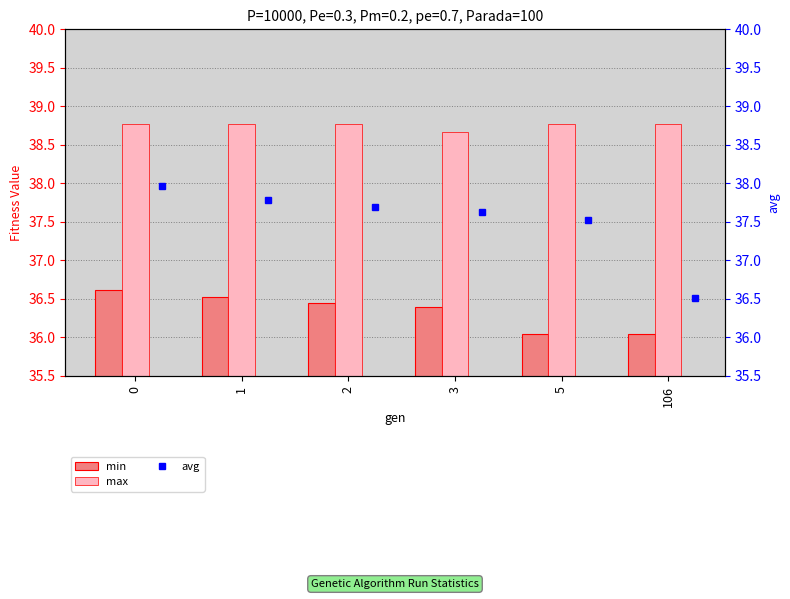

Which category has the lowest value in the max series?

3